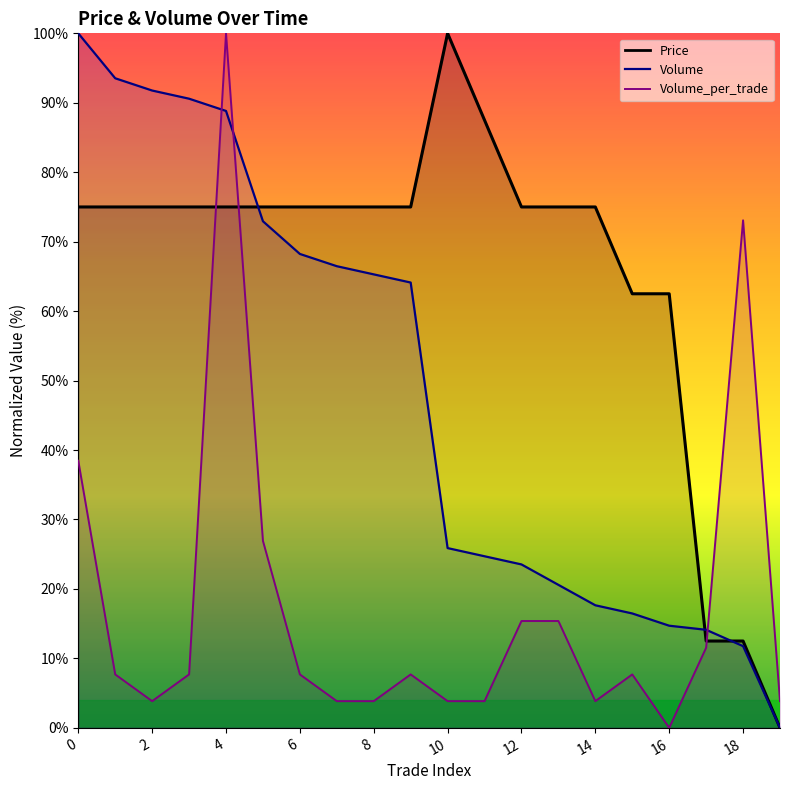

What are all the series names shown in the legend?

Price, Volume, Volume_per_trade